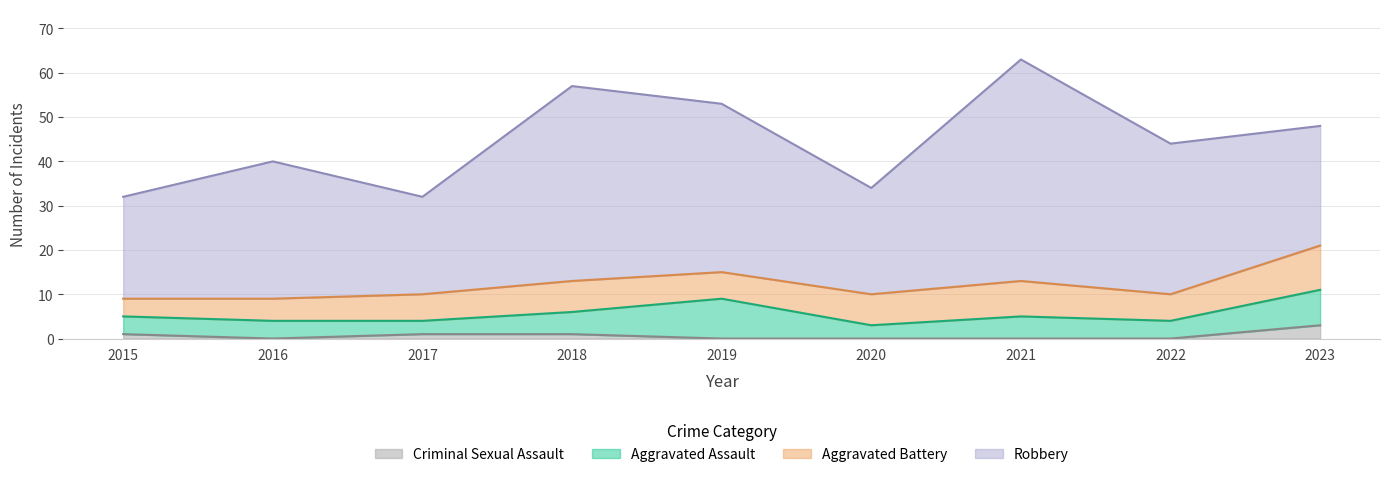

What is the total value across all series at 2021?

63